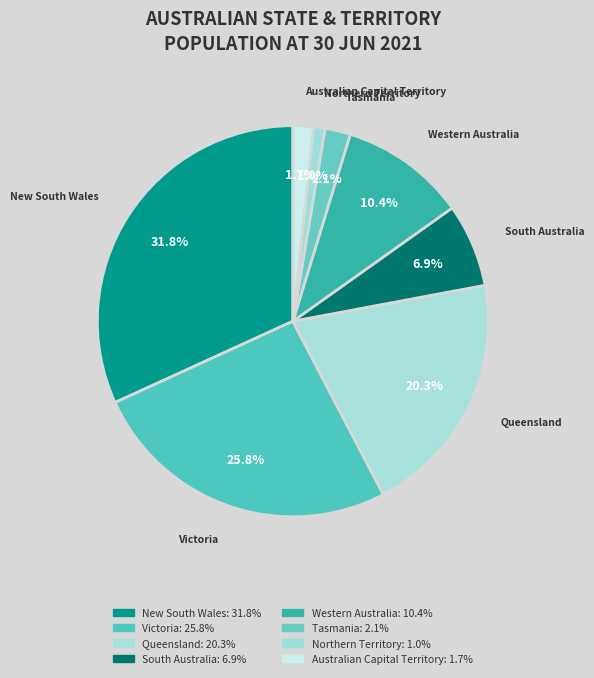

How much of the chart is everything except Northern Territory?

99.0%